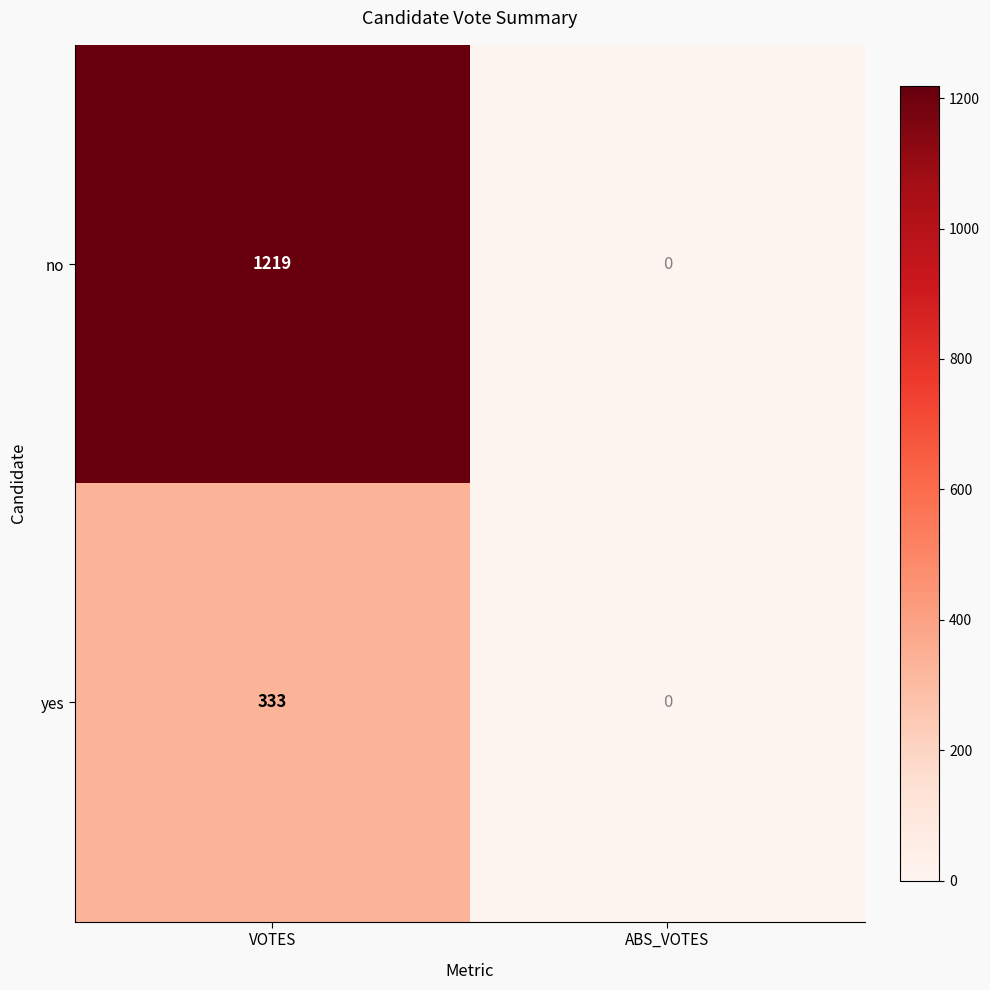

What is the difference between the no values at VOTES and ABS_VOTES?

1219